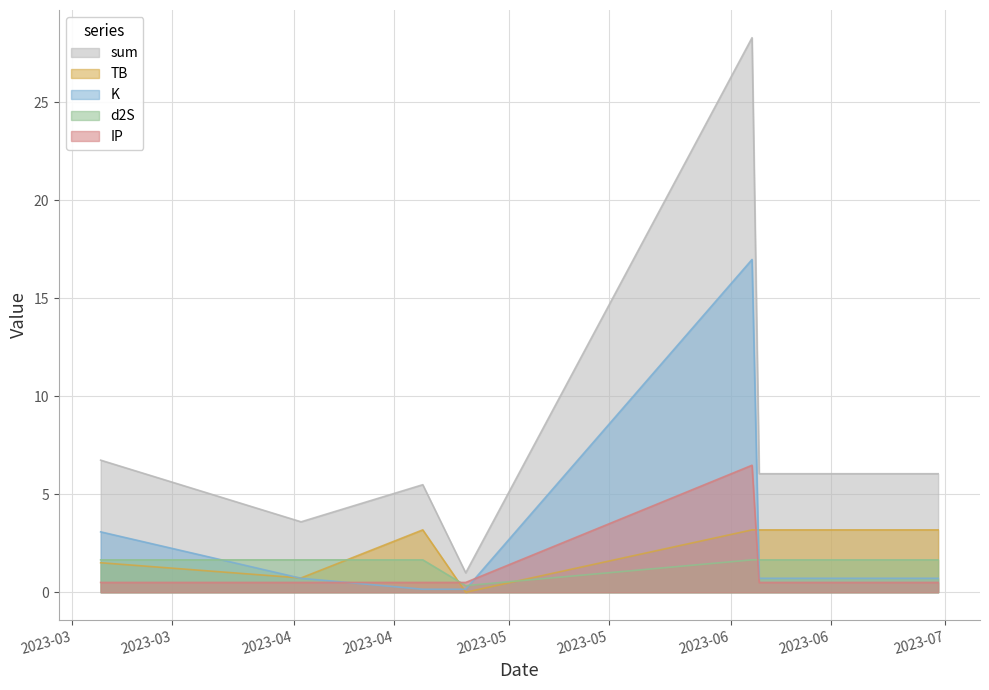

True or false: K and sum cross at least once.

False